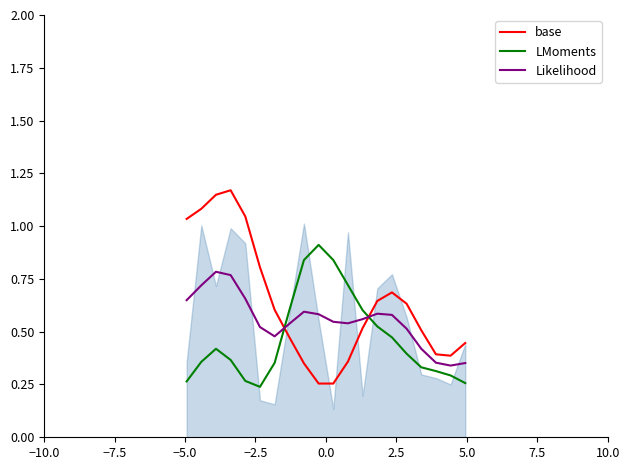

What is the value of the base point at the 9th from the left?

0.4